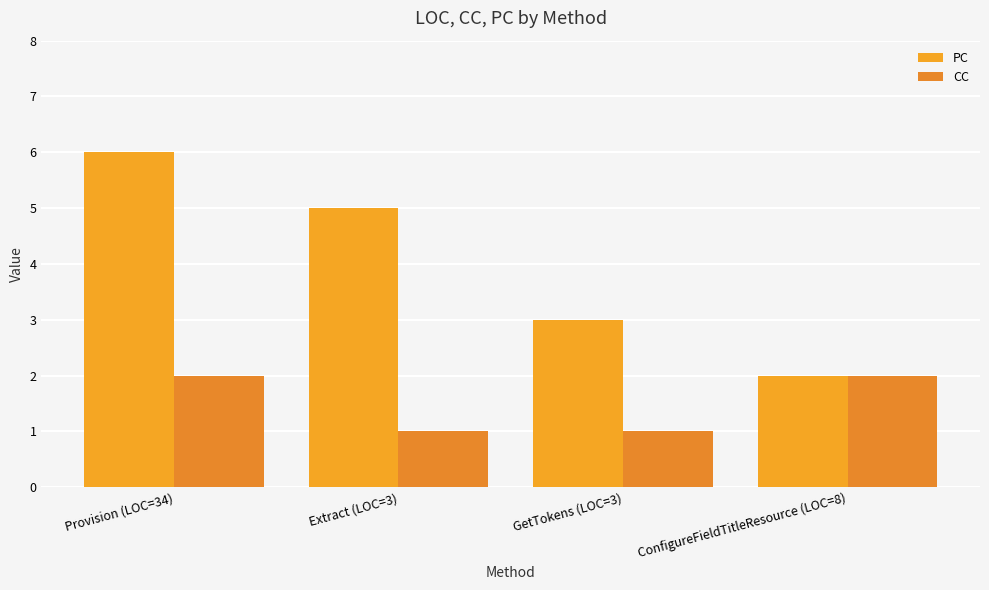

Rank the series by their maximum value, from highest to lowest.

PC, CC